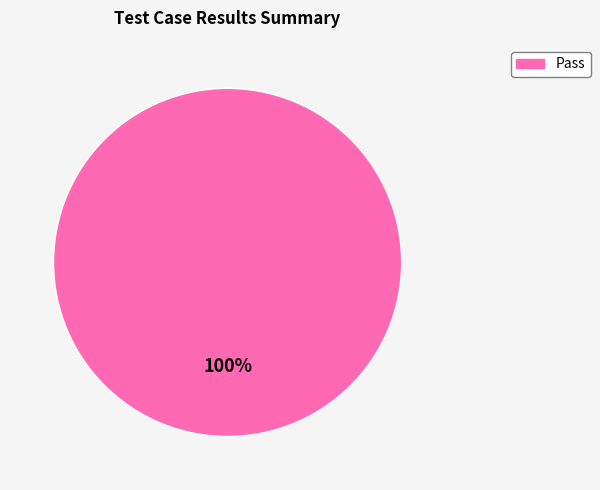

Does any single category account for the majority?

Yes